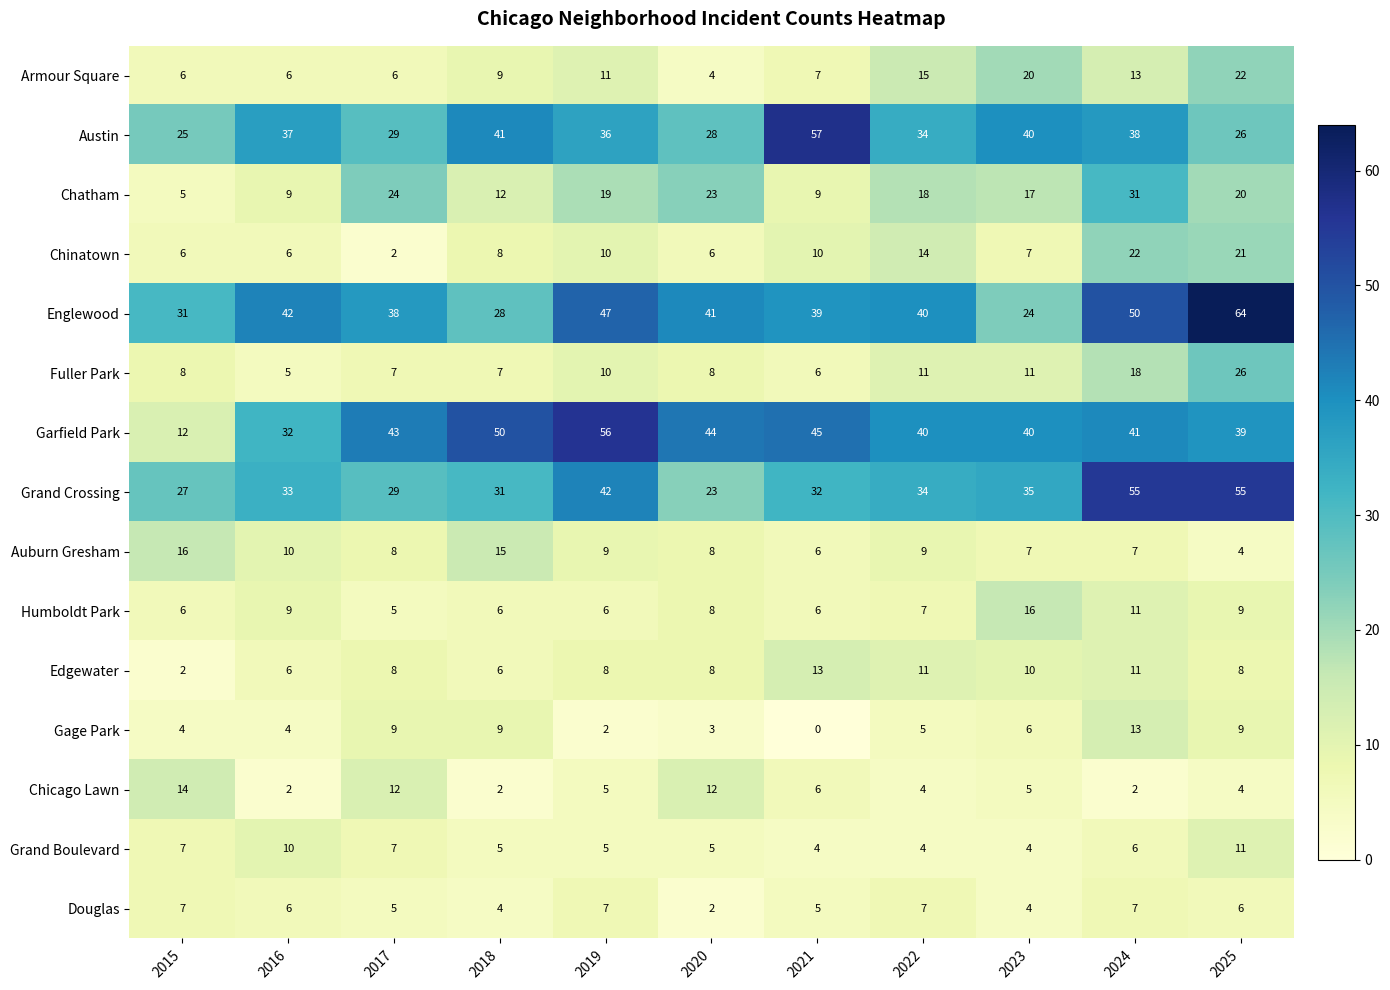

How many categories are shown in the chart?

11